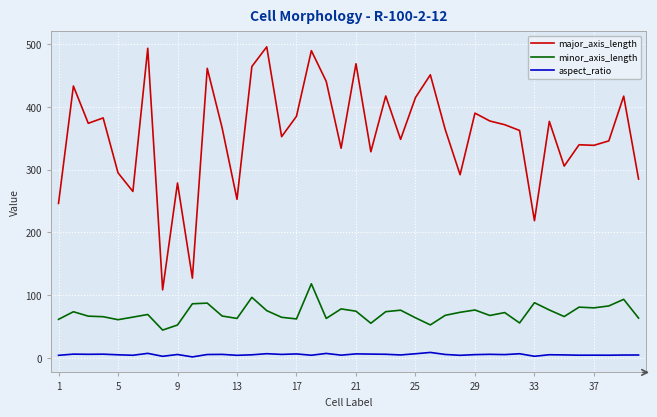

Which series has the widest spread of values?

major_axis_length